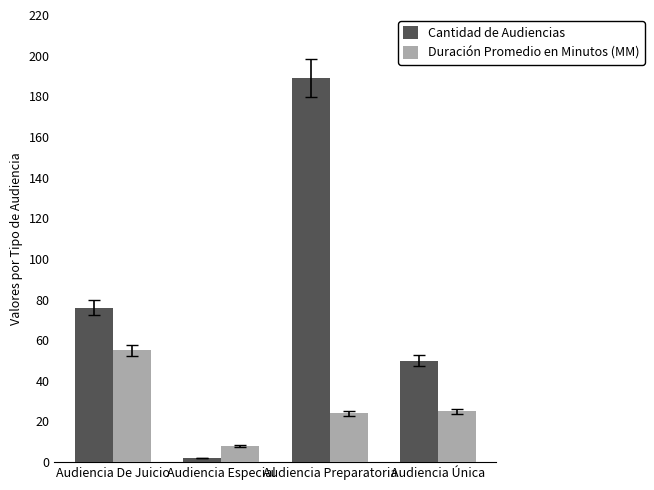

What position from the left is Audiencia Especial?

2